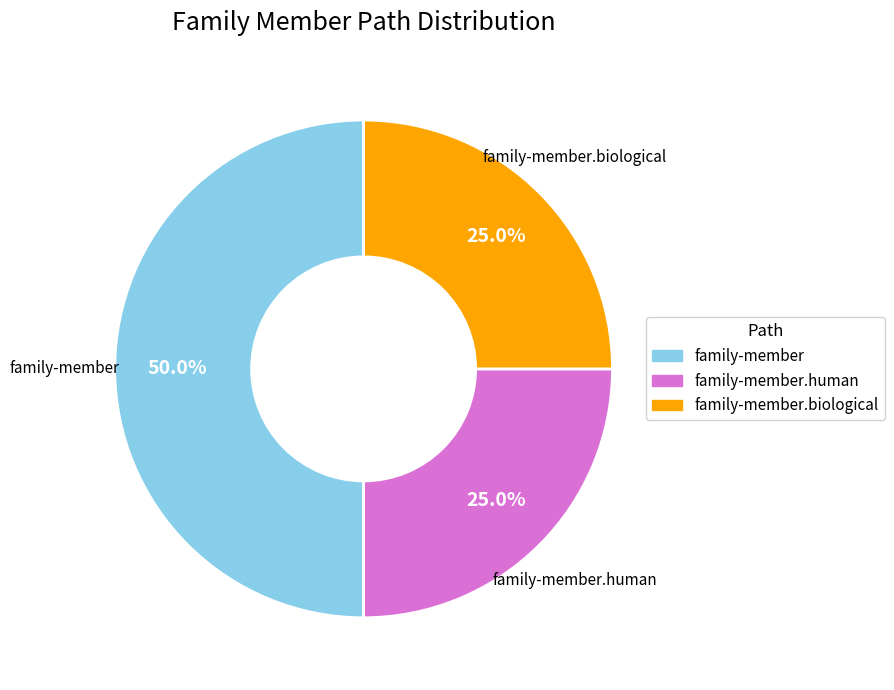

Count the number of slices in the pie.

3